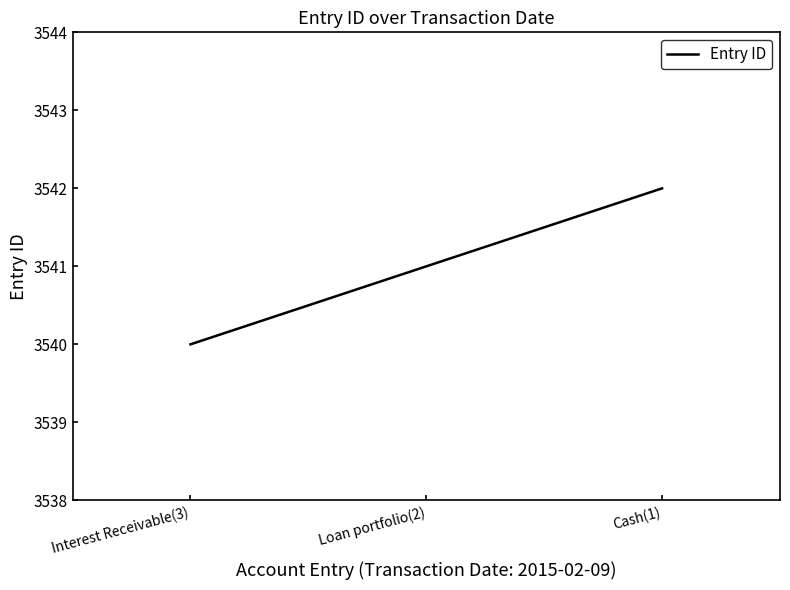

Which label corresponds to the largest value in the chart?

Cash(1)